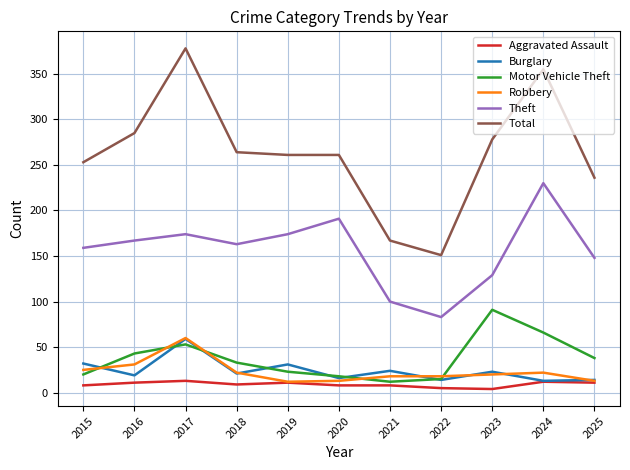

What is the sum of all Robbery values?

254